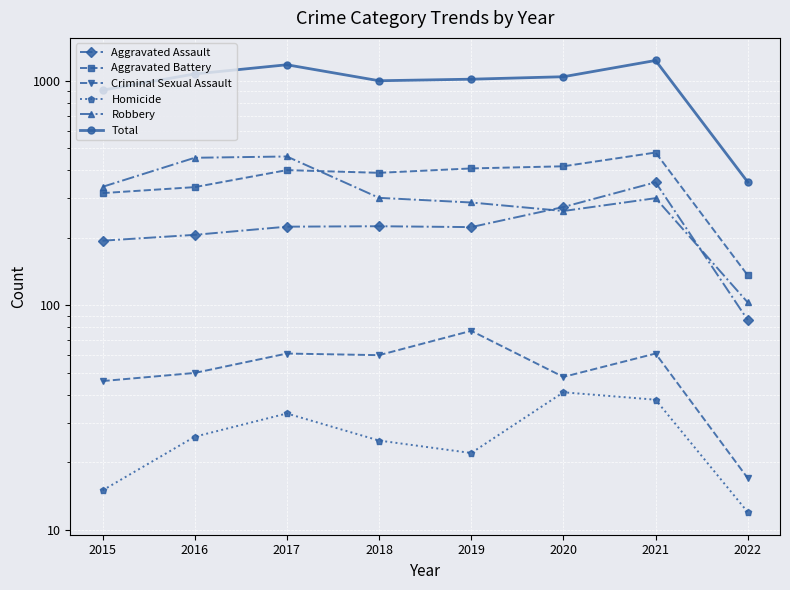

What is the value of the Aggravated Battery point at the 5th from the left?

407